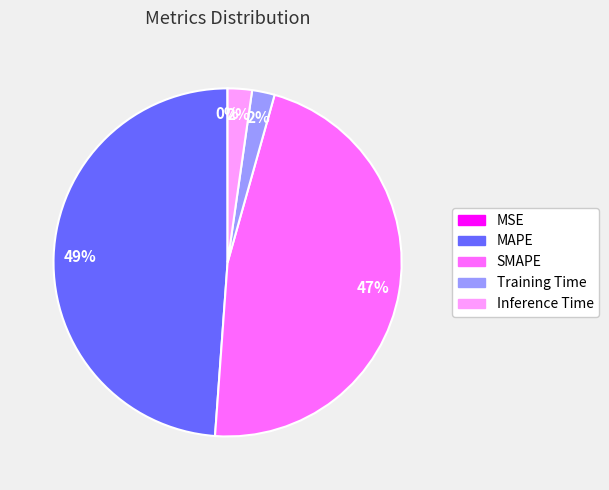

Is it true that Inference Time is 2% of the pie?

True